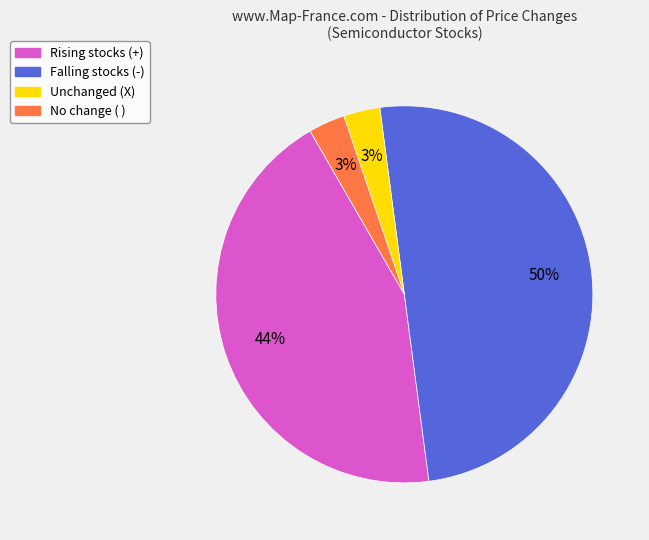

Count the number of slices in the pie.

4